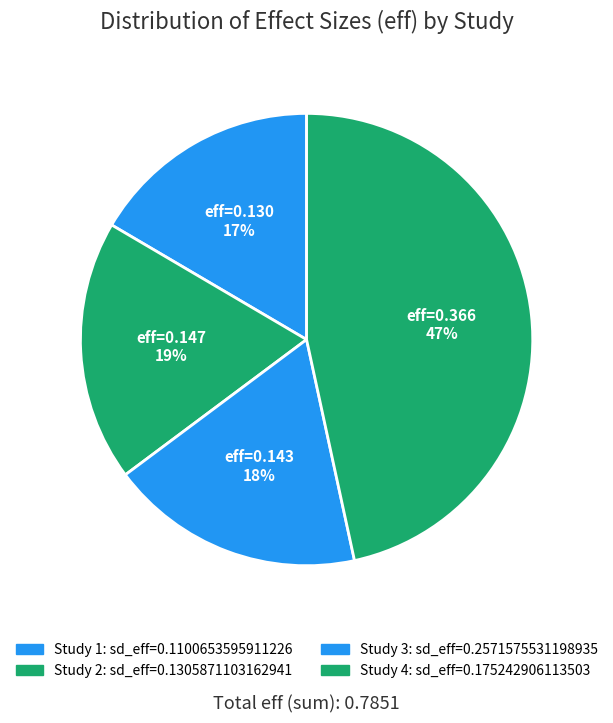

Count the number of slices in the pie.

4